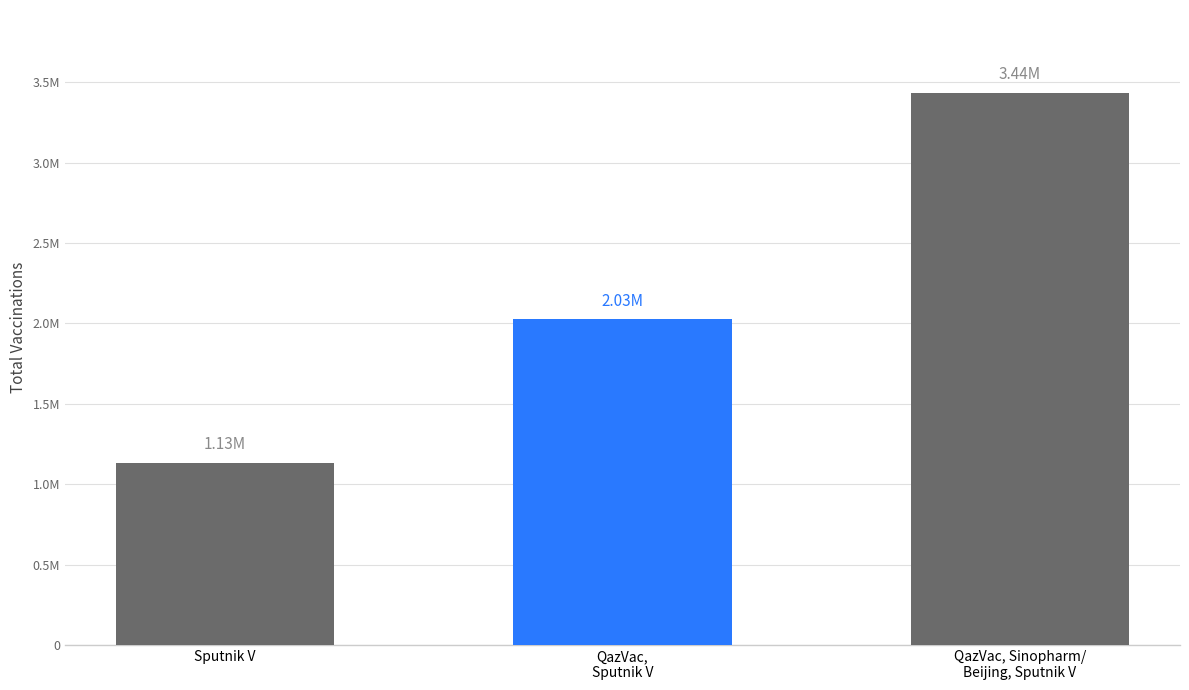

Are the bars grouped side by side (vs. stacked)?

No